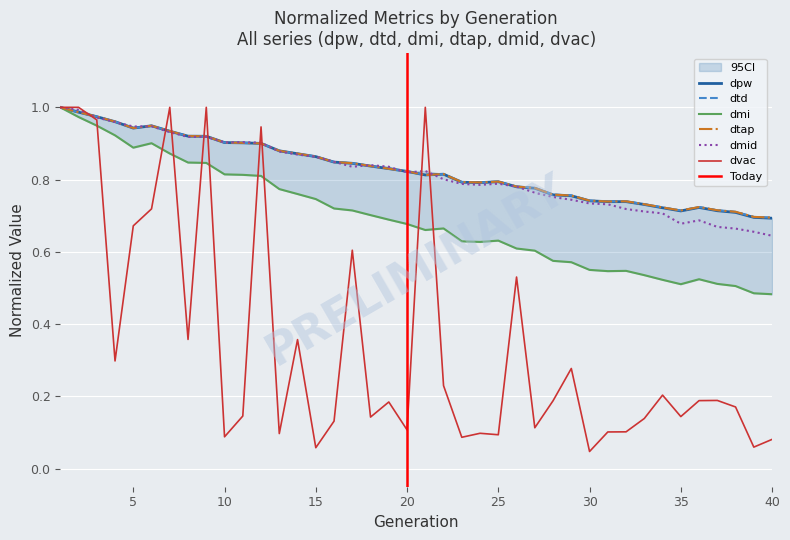

Which has a higher value, 18 or 24?

18